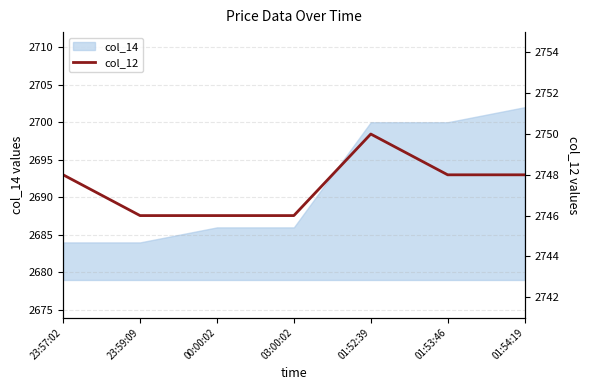

True or false: the data shows 2746 at 03:00:02.

True